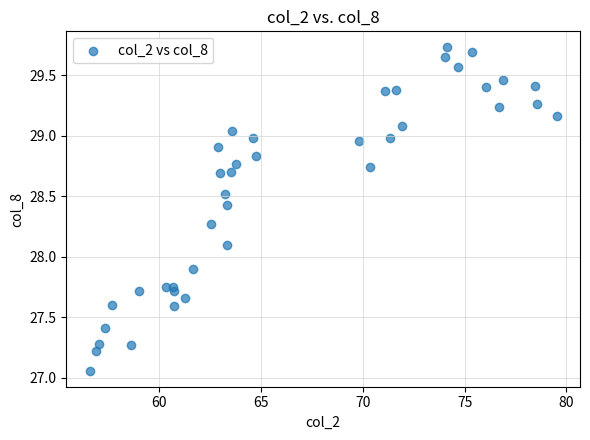

What is the range of X values (max minus min)?

22.9